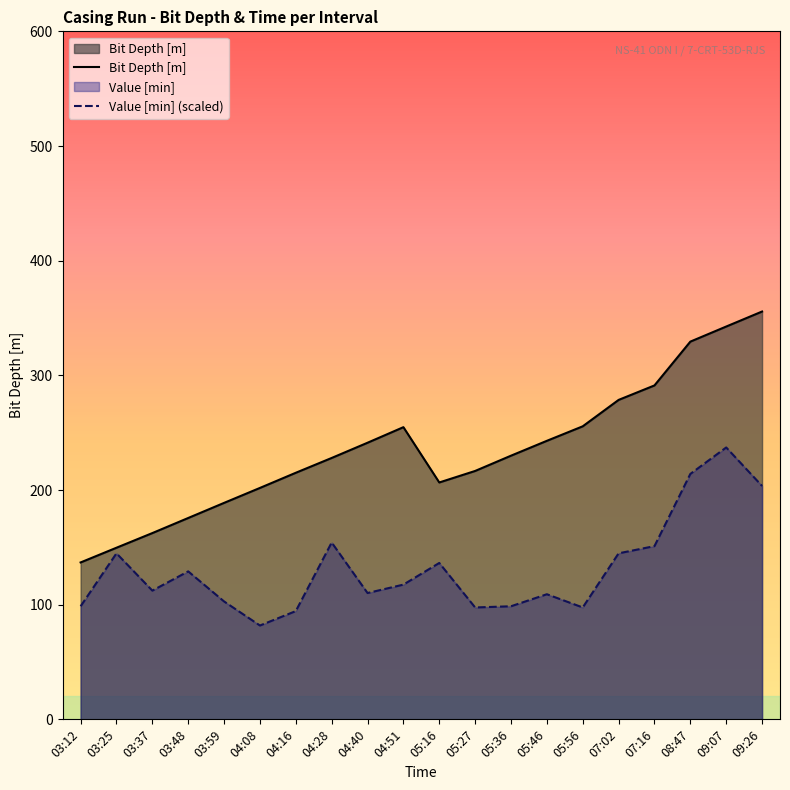

How many data points does each series have?

20